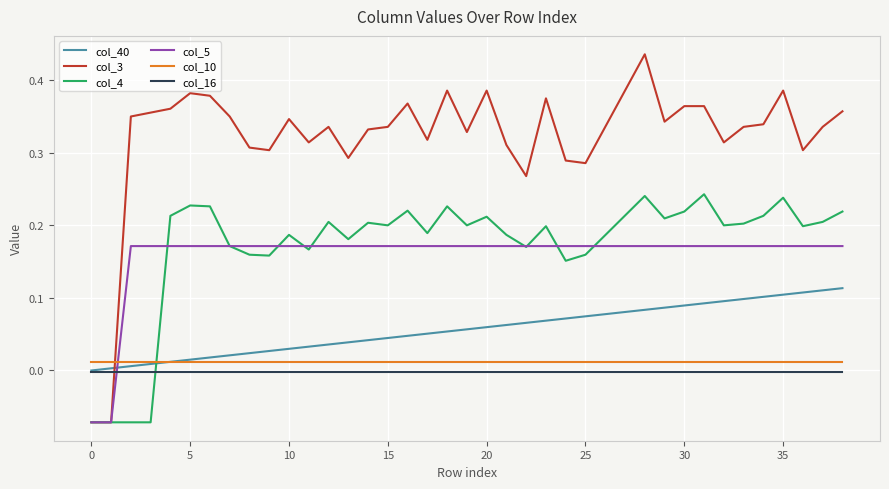

Which series has the largest total across all categories?

col_3